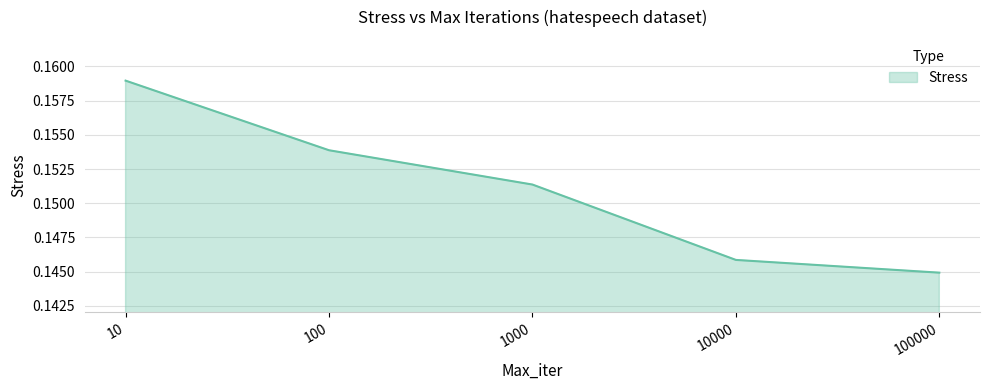

Is it true that the value at 1000 is 0.1?

False